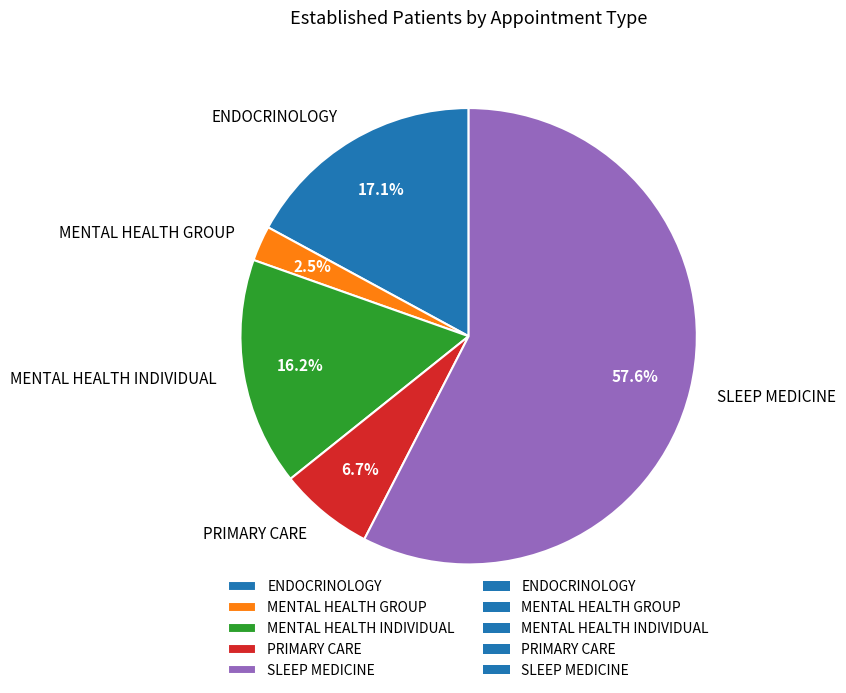

Is there any slice that represents more than half of the pie?

Yes